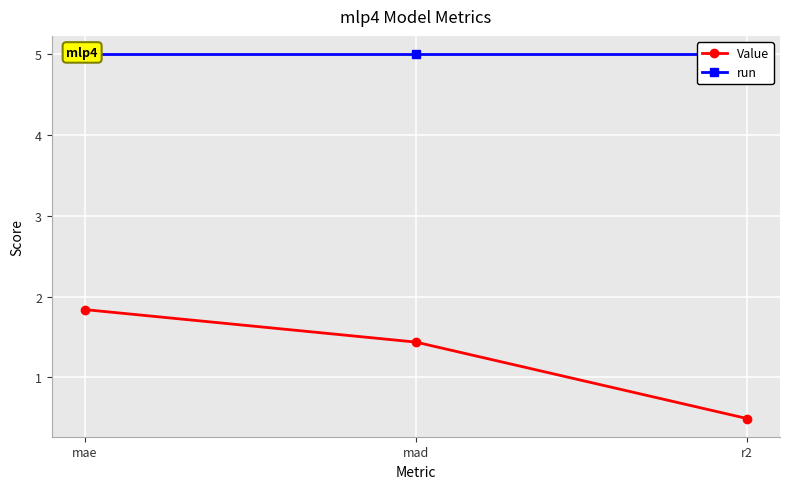

What are all the series names shown in the legend?

Value, run